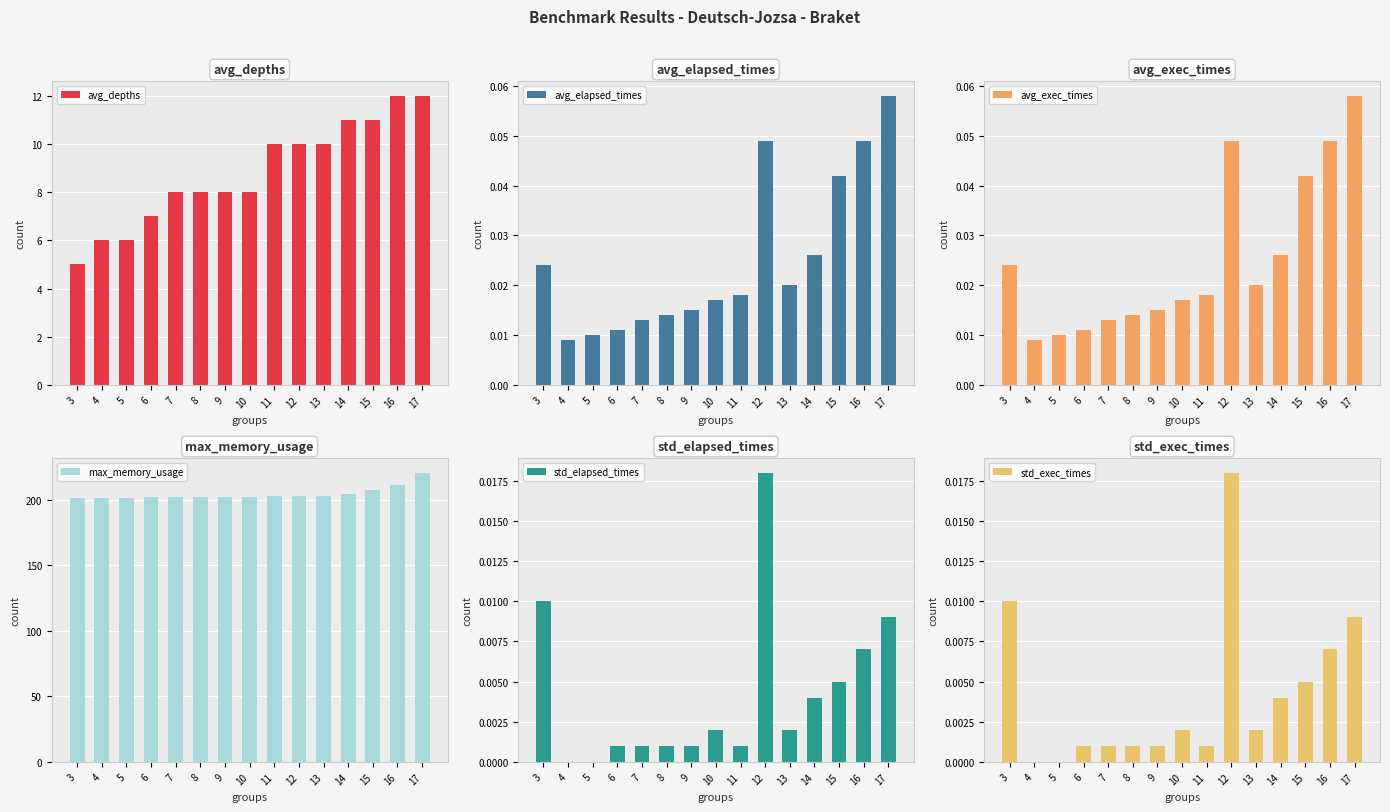

Reading left to right, what are all the values shown in this chart?

avg_depths: 5.0	6.0	6.0	7.0	8.0	8.0	8.0	8.0	10.0	10.0	10.0	11.0	11.0	12.0	12.0
avg_elapsed_times: 0.0	0.0	0.0	0.0	0.0	0.0	0.0	0.0	0.0	0.0	0.0	0.0	0.0	0.0	0.1
avg_exec_times: 0.0	0.0	0.0	0.0	0.0	0.0	0.0	0.0	0.0	0.0	0.0	0.0	0.0	0.0	0.1
max_memory_usage: 201.5	201.7	201.7	201.9	202.1	202.1	202.3	202.5	202.7	202.7	203.0	204.7	207.4	211.7	220.7
std_elapsed_times: 0.0	0.0	0.0	0.0	0.0	0.0	0.0	0.0	0.0	0.0	0.0	0.0	0.0	0.0	0.0
std_exec_times: 0.0	0.0	0.0	0.0	0.0	0.0	0.0	0.0	0.0	0.0	0.0	0.0	0.0	0.0	0.0